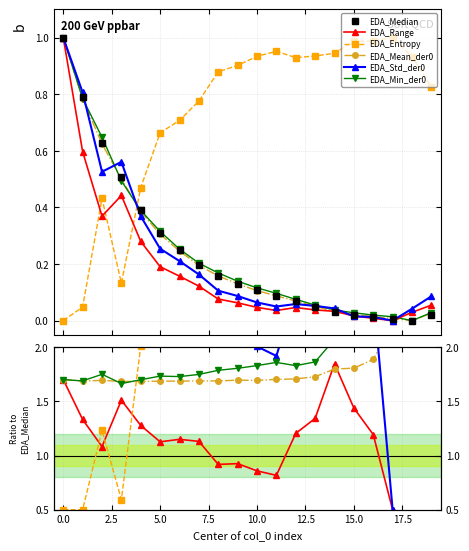

How many distinct data groups are displayed?

6